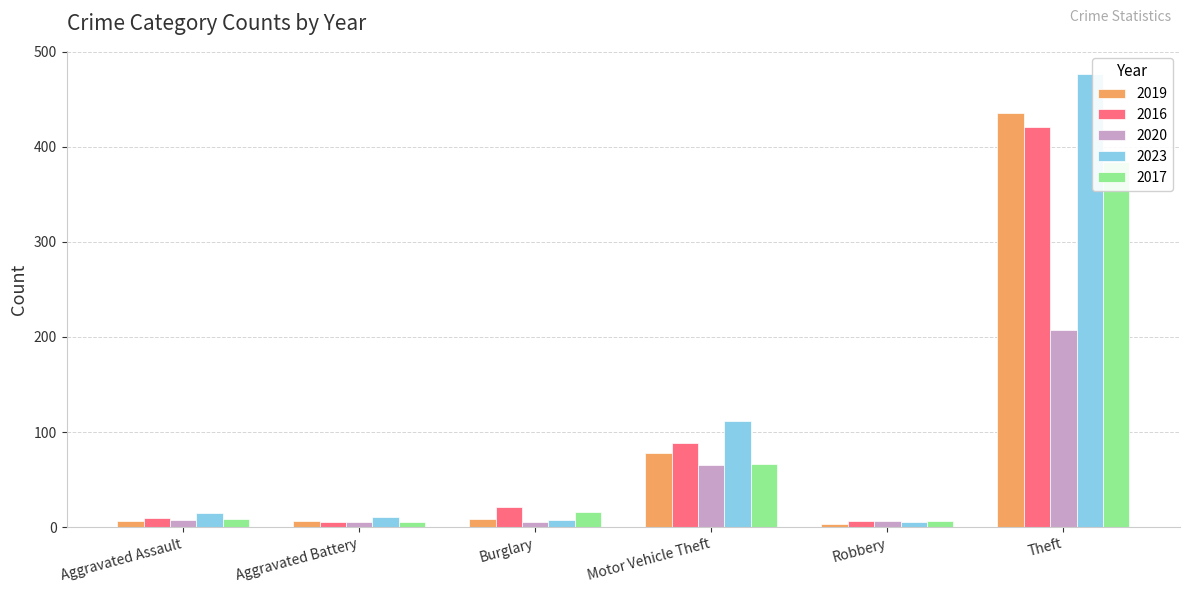

Is it true that 2020 equals 2 at Burglary?

False